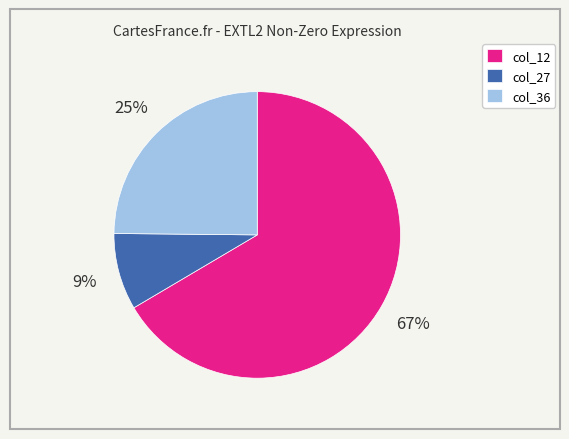

How many segments does this pie chart have?

3